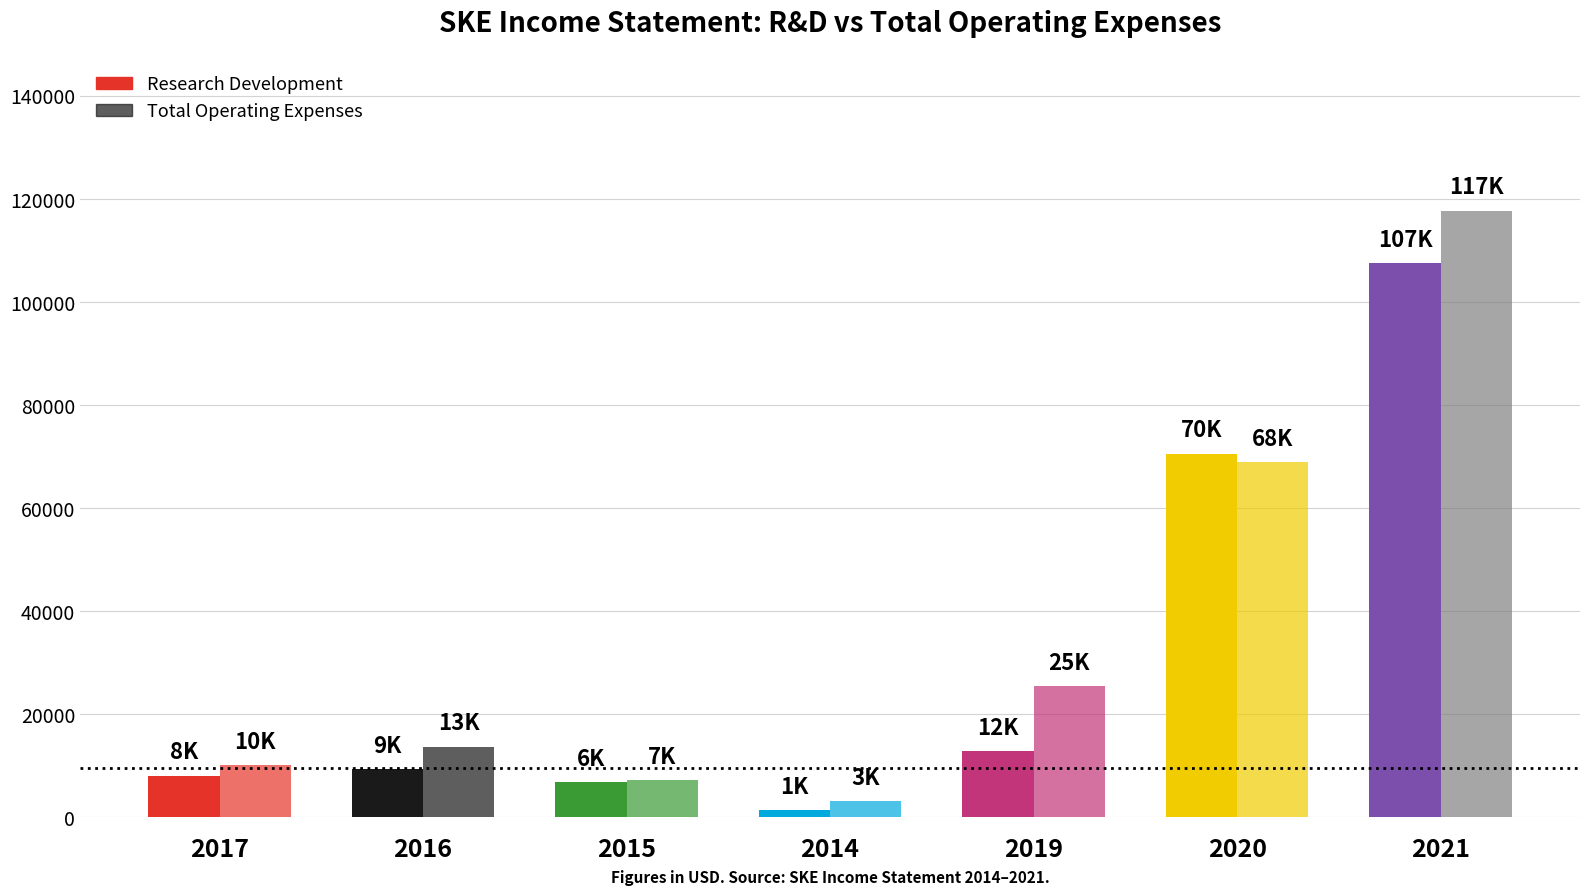

What is the label of the 7th bar from the left?

2021